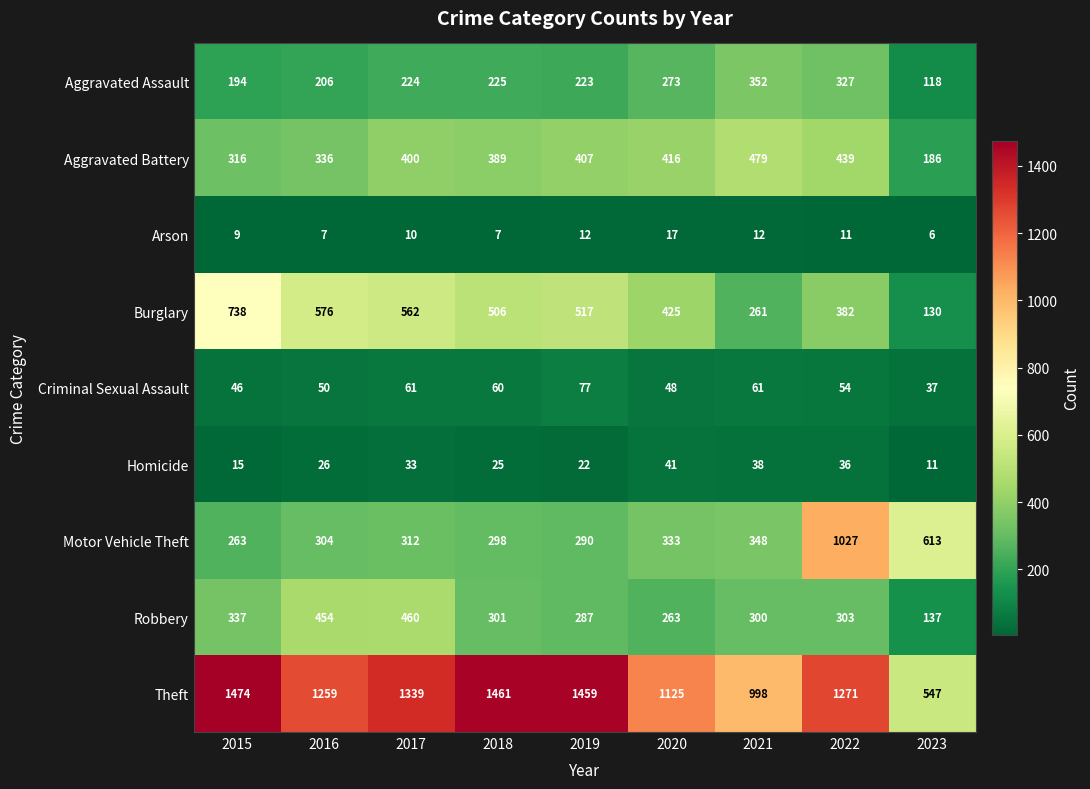

What is the total value across all series at 2016?

3218